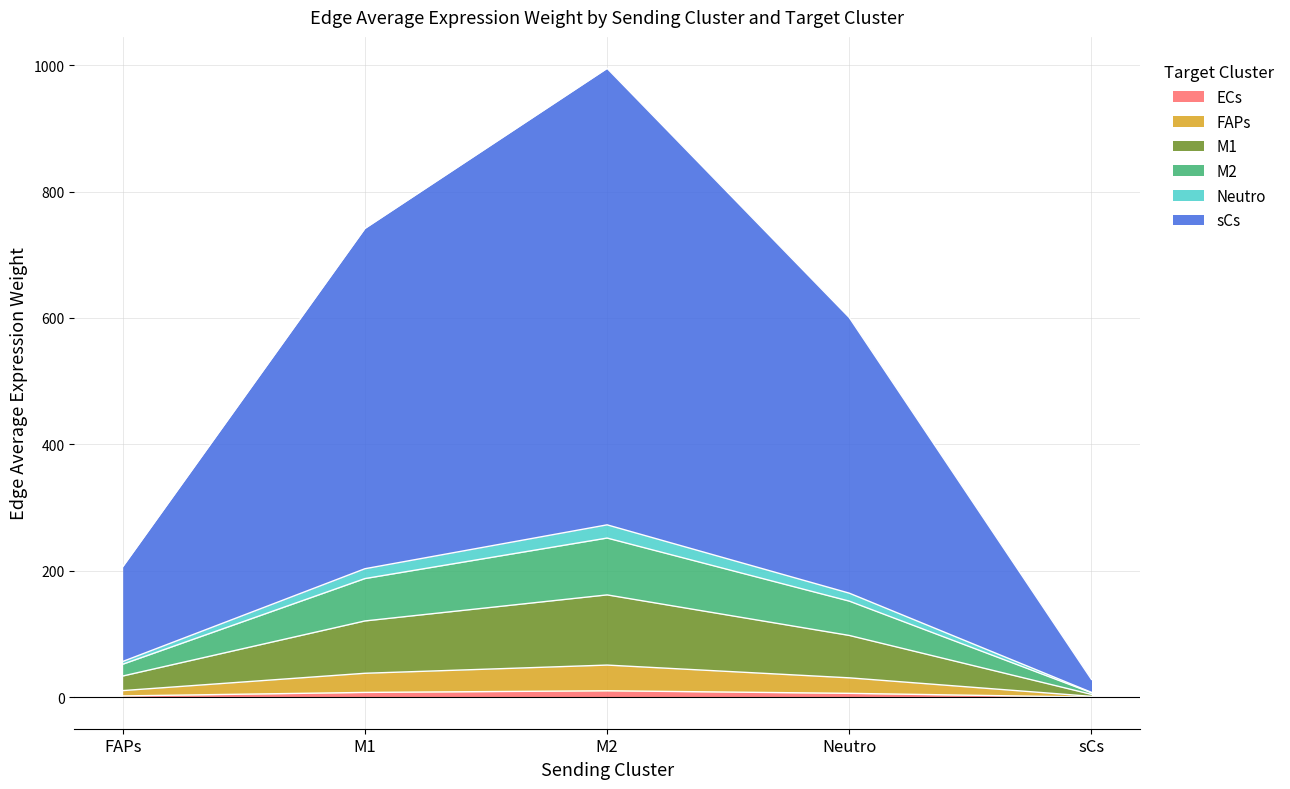

Count the number of data series in this chart.

6